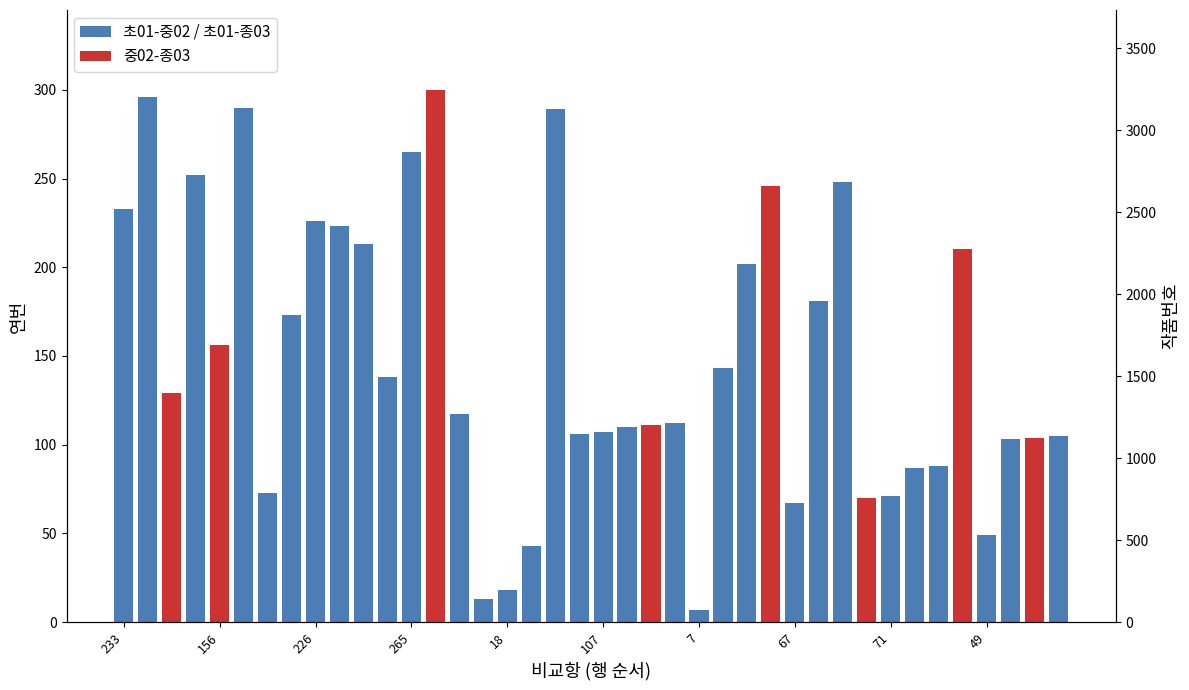

At 107, list the series in order from smallest to largest.

중02-종03, 초01-중02 / 초01-종03